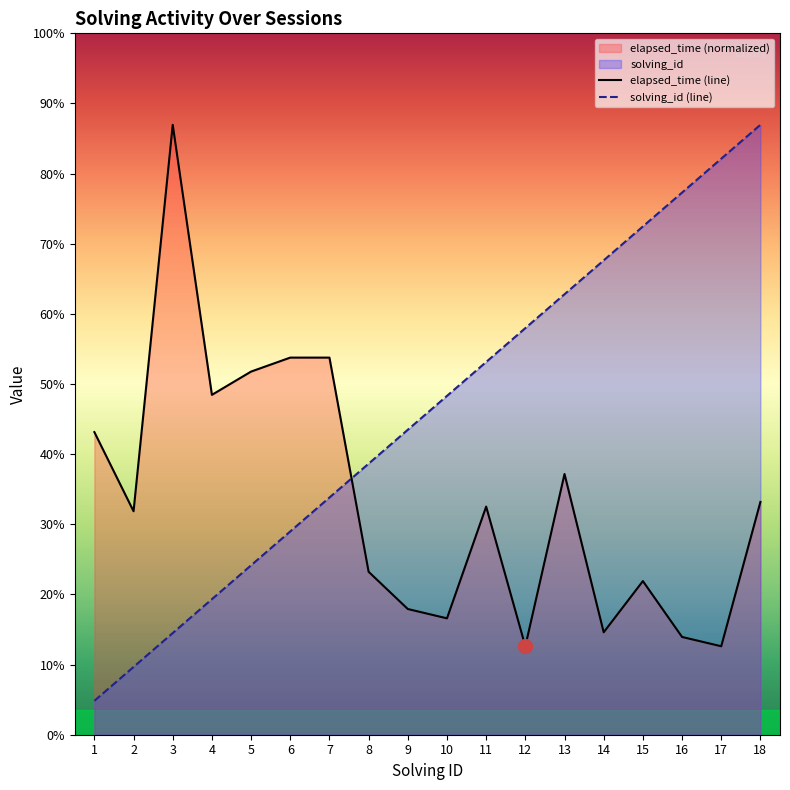

Reading left to right, list all the values displayed in this chart.

solving_id: 1.0	2.0	3.0	4.0	5.0	6.0	7.0	8.0	9.0	10.0	11.0	12.0	13.0	14.0	15.0	16.0	17.0	18.0
elapsed_time: 8.9	6.6	18.0	10.0	10.7	11.1	11.1	4.8	3.7	3.4	6.7	2.6	7.7	3.0	4.5	2.9	2.6	6.9